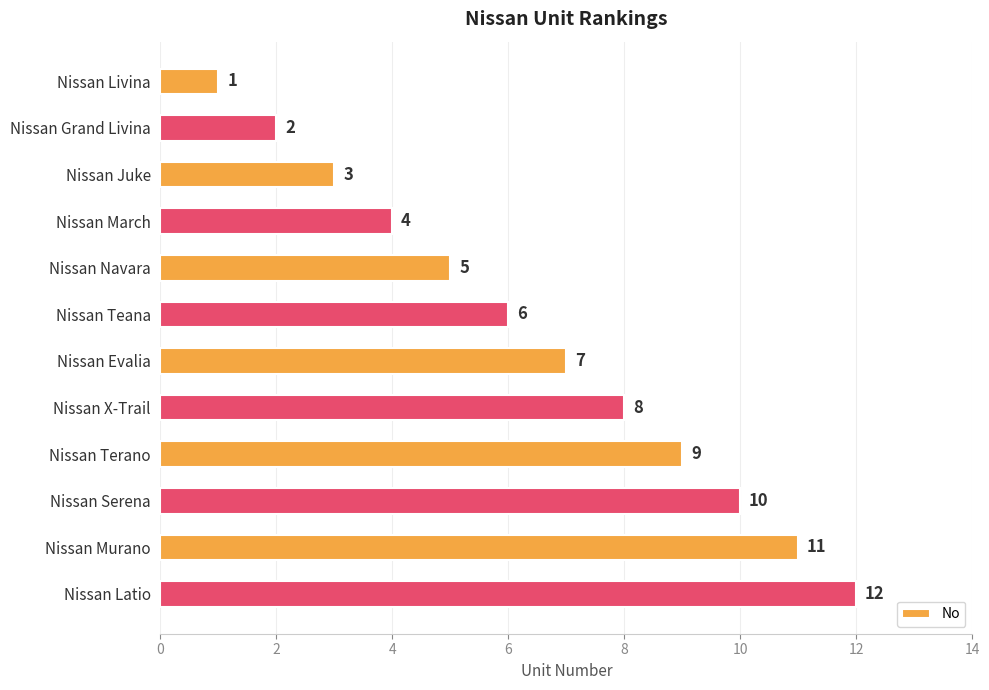

List the labels in order of value, largest first.

Nissan Latio, Nissan Murano, Nissan Serena, Nissan Terano, Nissan X-Trail, Nissan Evalia, Nissan Teana, Nissan Navara, Nissan March, Nissan Juke, Nissan Grand Livina, Nissan Livina